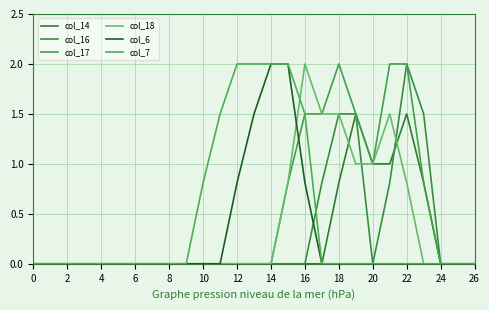

True or false: col_7 has more than 1 interior local peaks.

False